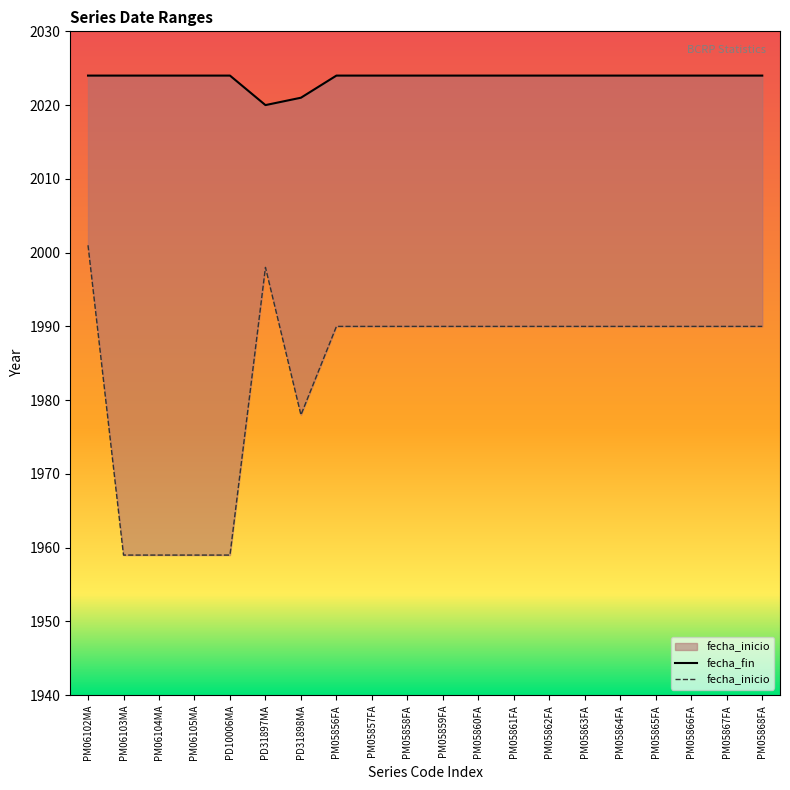

How many values in the fecha_inicio series are below 1990?

5